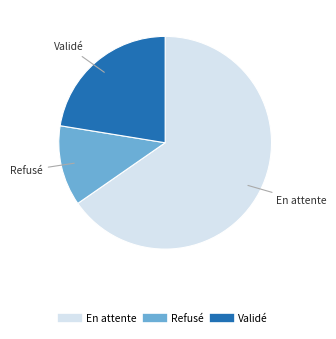

Which slice is the smallest?

Refusé